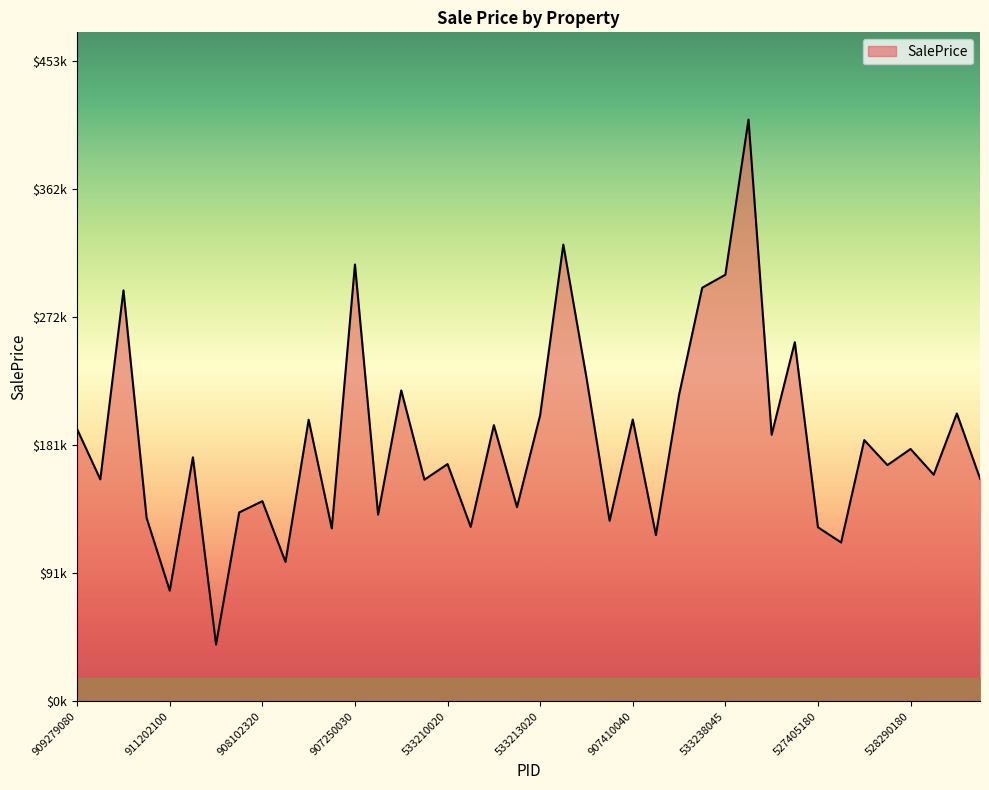

Reading left to right, what are all the values shown in this chart?

909279080=192532.8	907126050=157075.8	528144030=290824.3	535452060=129790.6	911202100=78307.1	531382090=172682.0	902477130=40174.0	527402150=133671.2	908102320=141637.6	908276140=98621.3	916455050=199262.7	905475160=122388.7	907250030=309148.0	909256010=132072.8	527368020=220022.7	908103280=156837.2	533210020=167889.2	534275100=123511.8	528250020=195439.7	906226120=137375.6	533213020=202530.2	528365090=323214.4	527354040=229087.5	531477040=127734.7	907410040=199428.7	535179160=117680.7	528280230=216860.0	528110070=292682.0	533238045=301885.2	528102080=411675.9	528174020=188638.7	528385050=254169.4	527405180=123179.9	532353120=112392.0	528228540=184852.4	902330040=167158.3	528290180=178560.6	533210010=160400.0	535402010=203712.5	907135080=157679.2